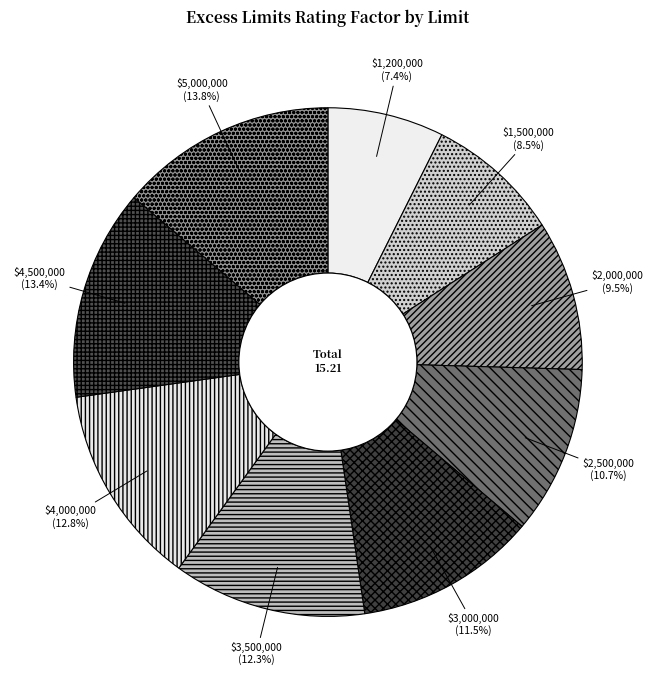

What is the smallest slice in the pie chart?

$1,200,000